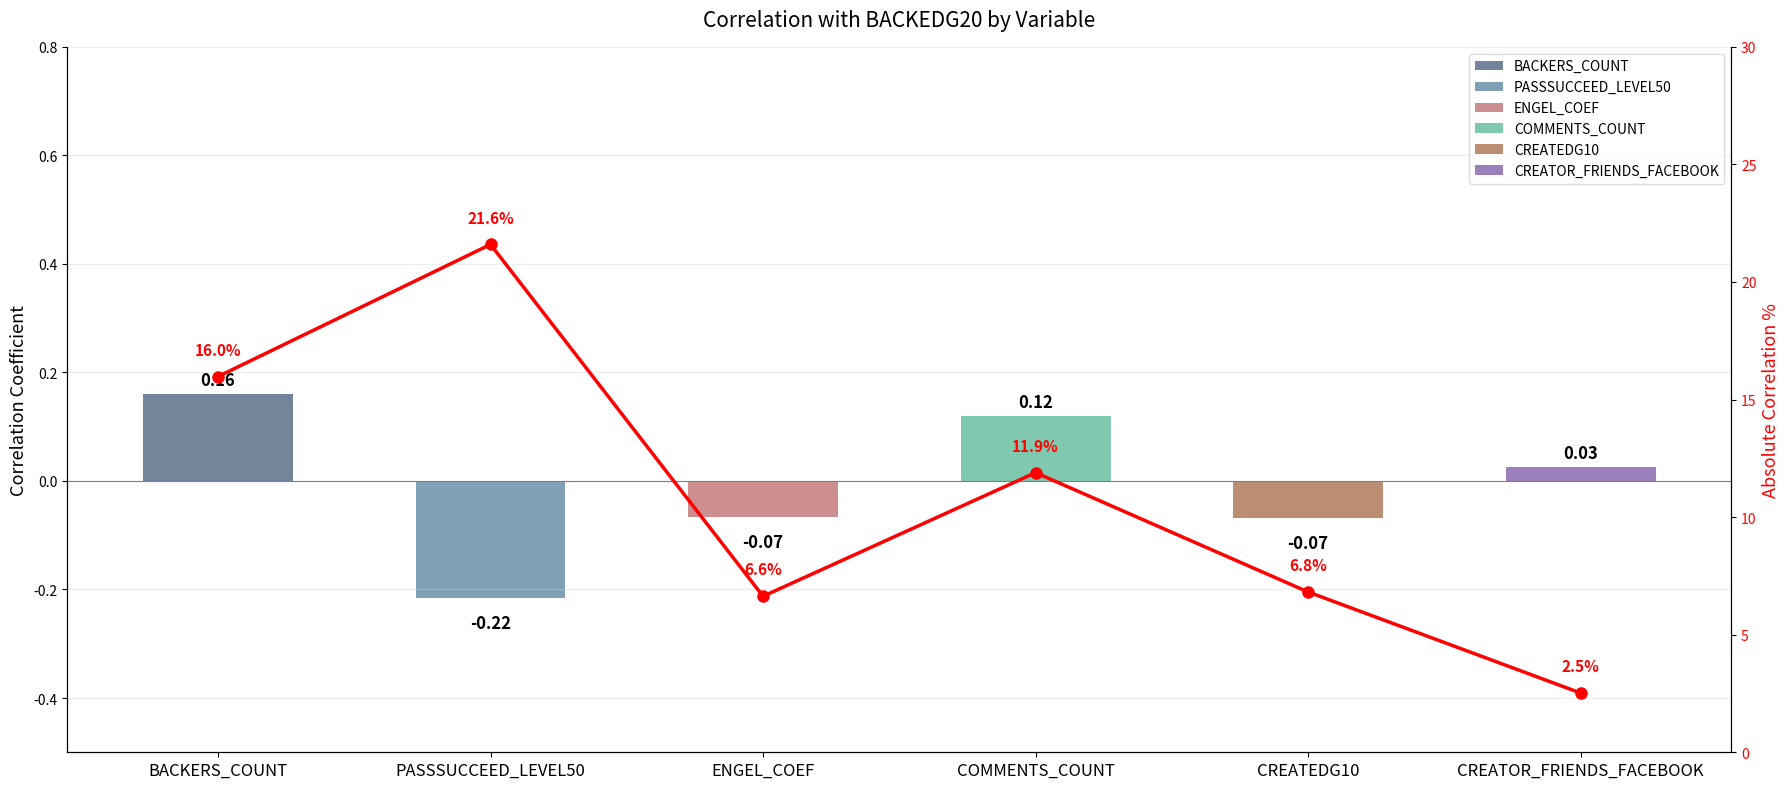

What is the change in value from PASSSUCCEED_LEVEL50 to CREATOR_FRIENDS_FACEBOOK?

-19.1